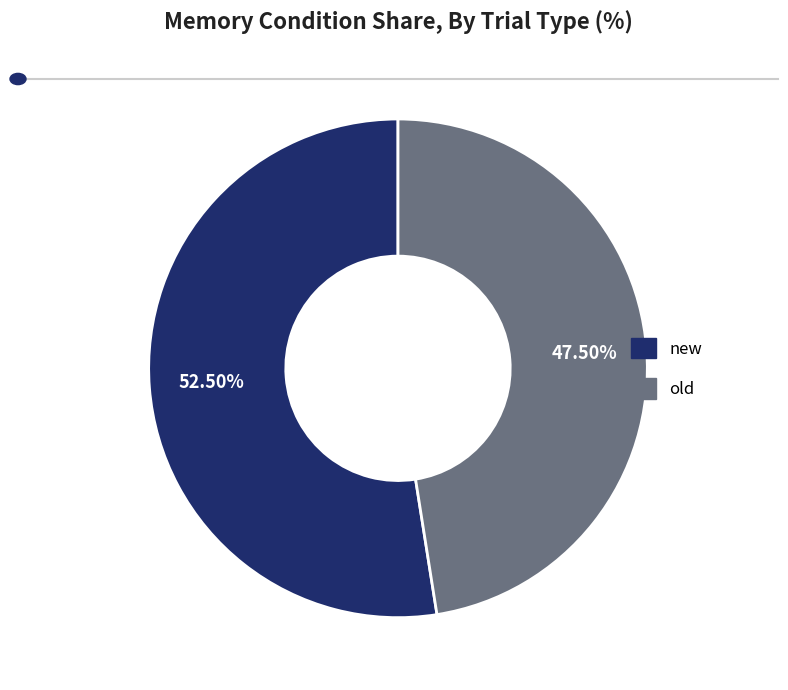

Does any single category account for the majority?

Yes